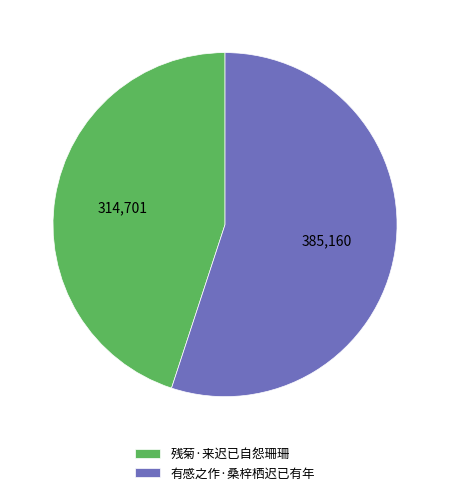

How many slices are in this pie chart?

2